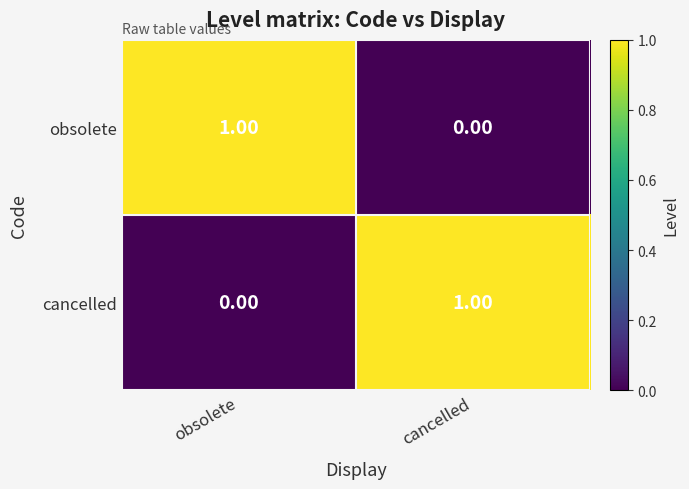

At which label is cancelled closest to 0?

obsolete